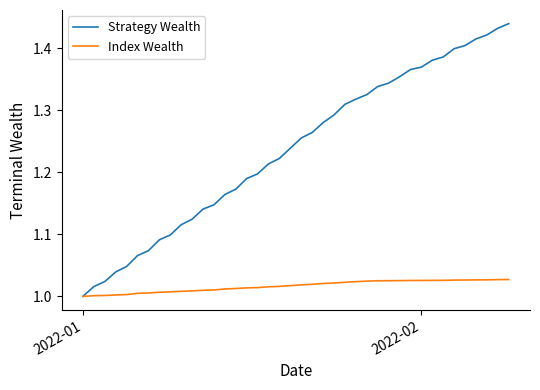

Which series has the largest range (max minus min)?

Strategy Wealth